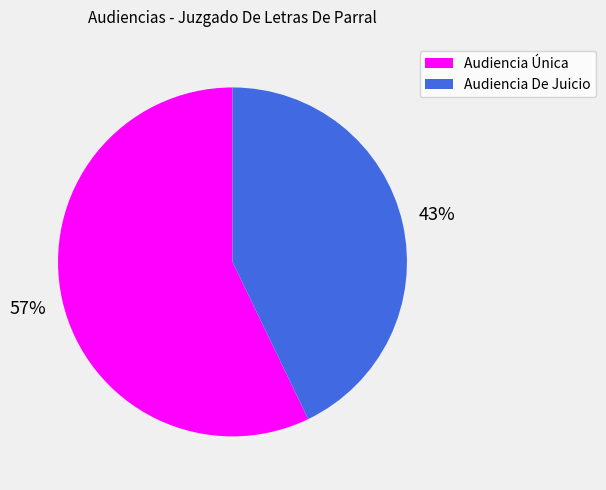

To the nearest percent, what percentage of the pie is Audiencia Única?

57%